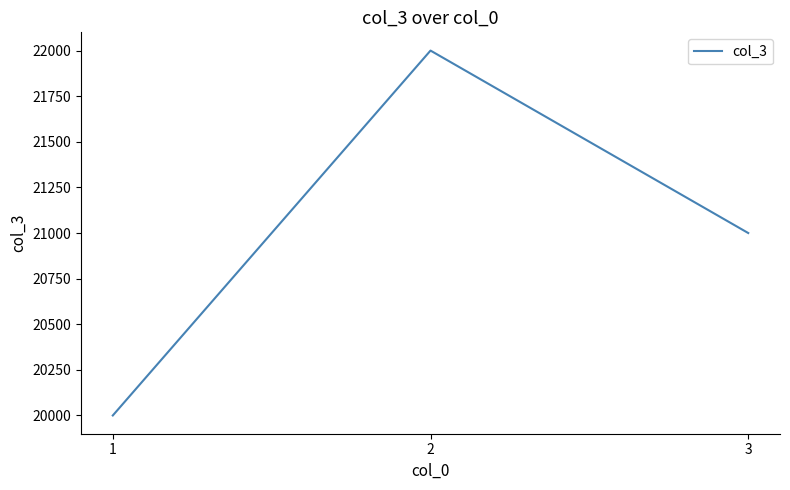

What is the change in value from 2 to 3?

-1000